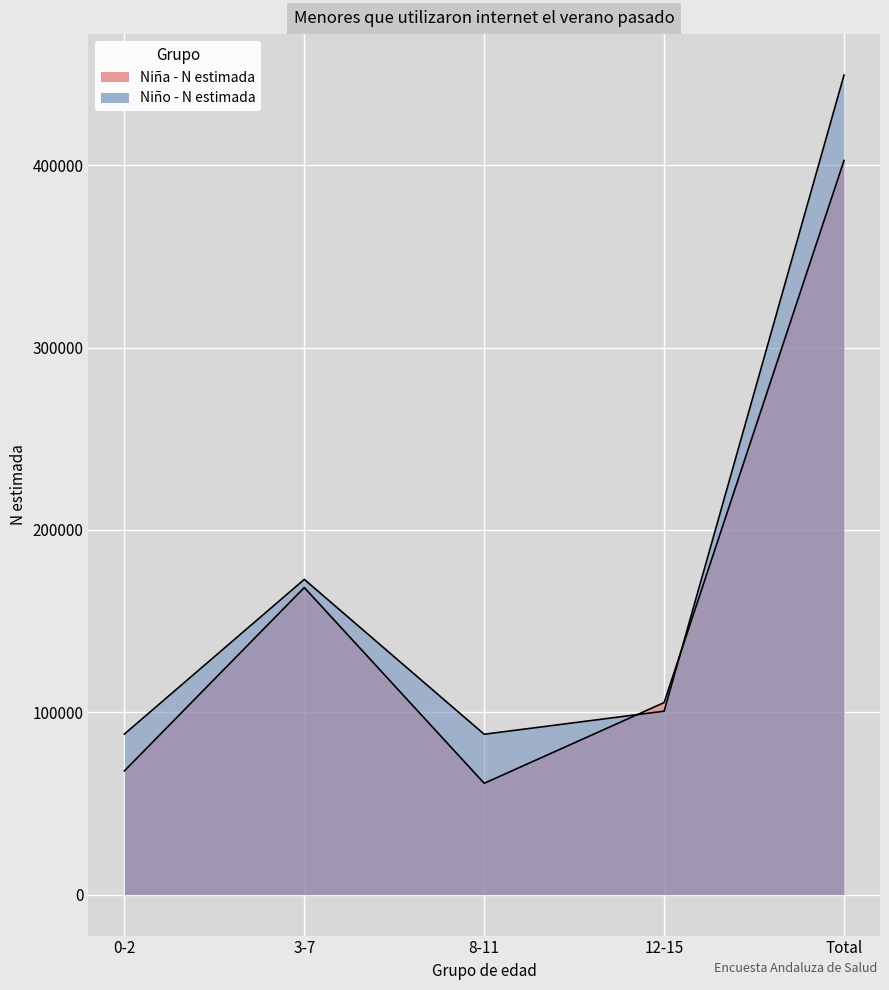

What is the value of the Niño - N estimada point at the 1st from the left?

88051